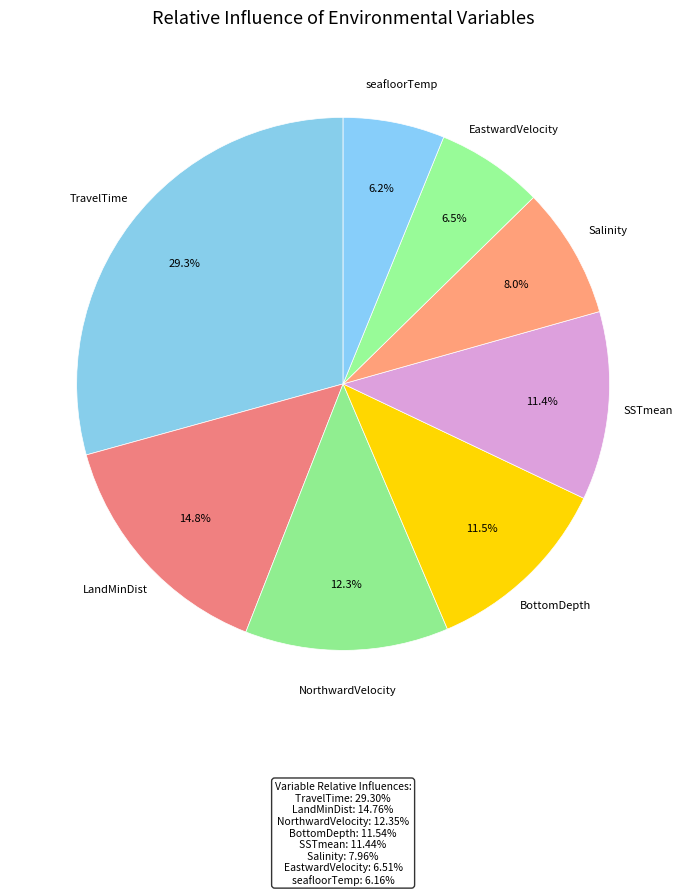

Which slice is the largest?

TravelTime